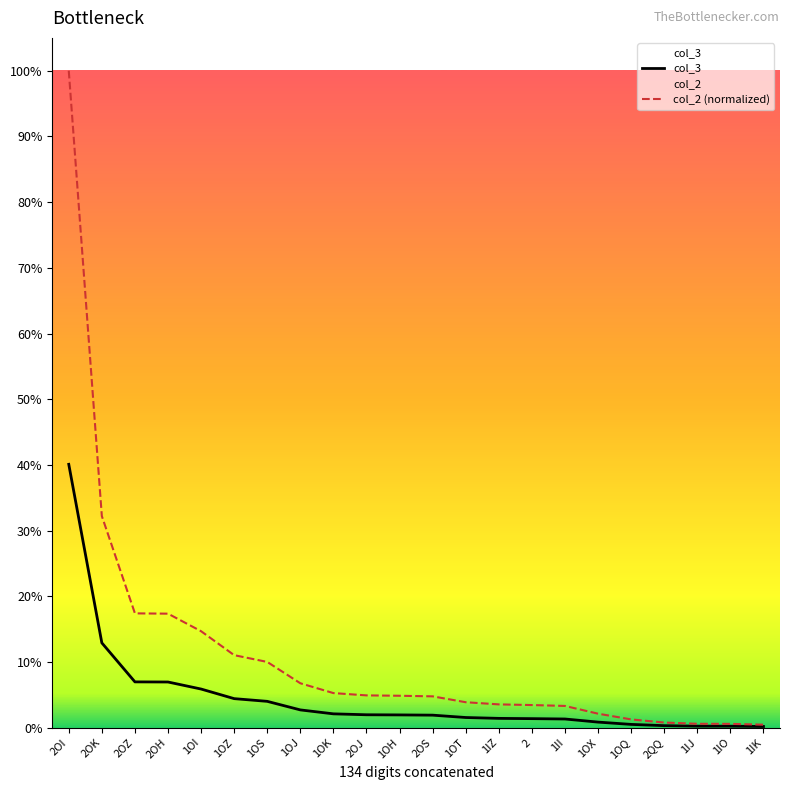

What is the highest value of the col_3 series?

0.4